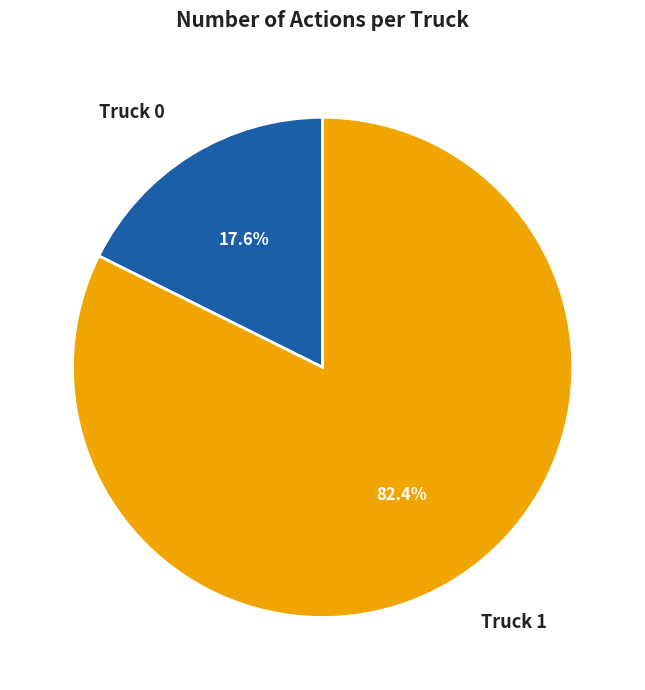

Rank the categories by value from lowest to highest.

Truck 0, Truck 1